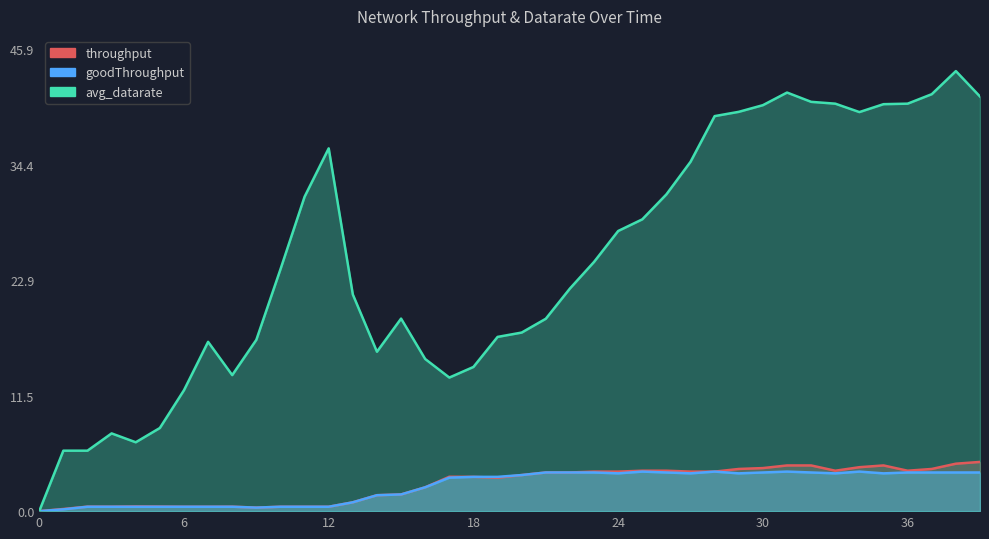

How many lines are shown in the chart?

3